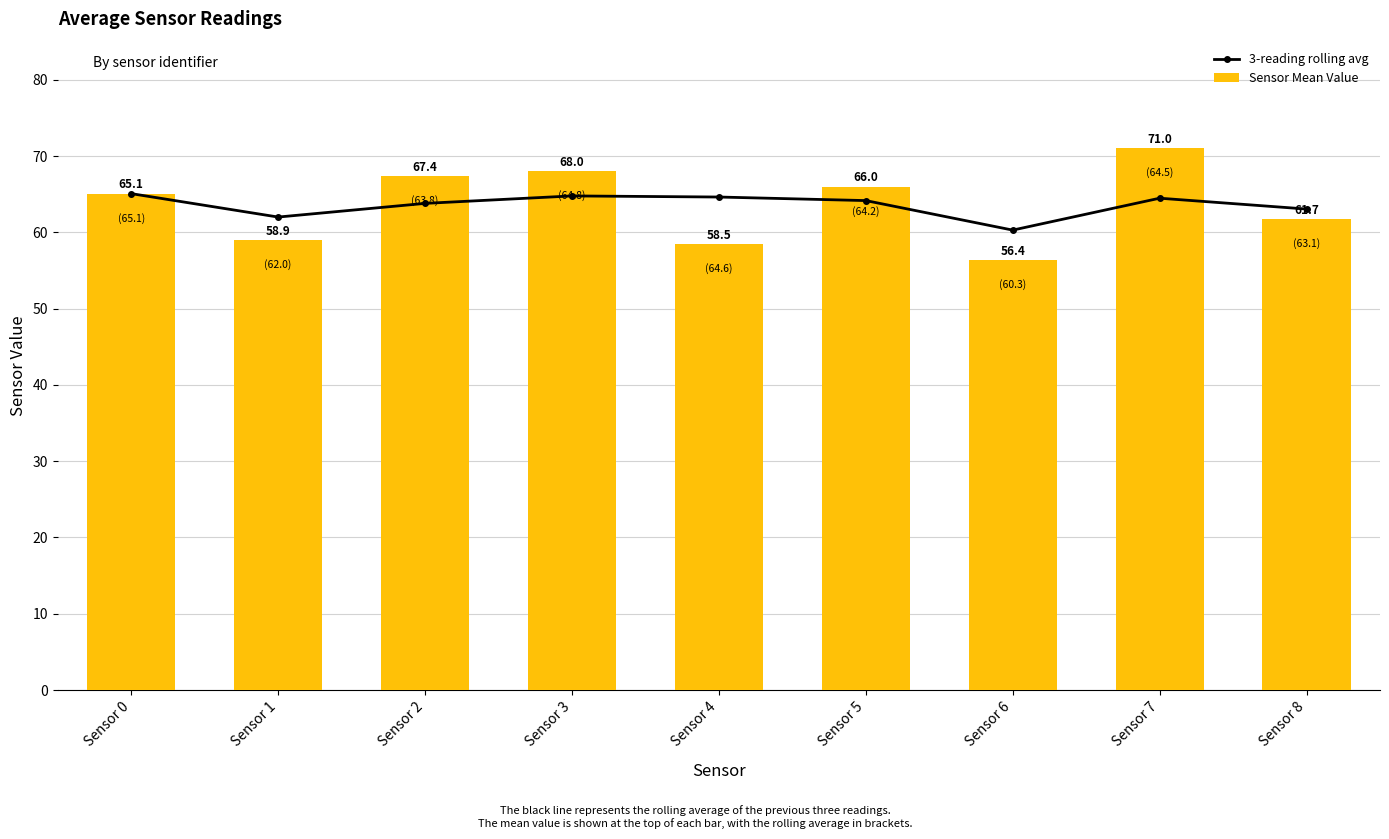

Rank the series by their maximum value, from lowest to highest.

3-reading rolling avg, Sensor Mean Value